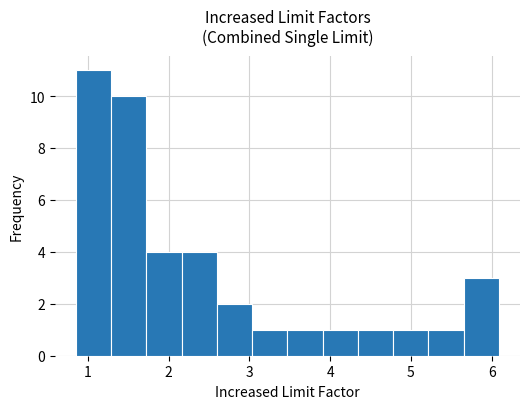

Which range on the x-axis has the tallest bar?

0.9 to 1.3